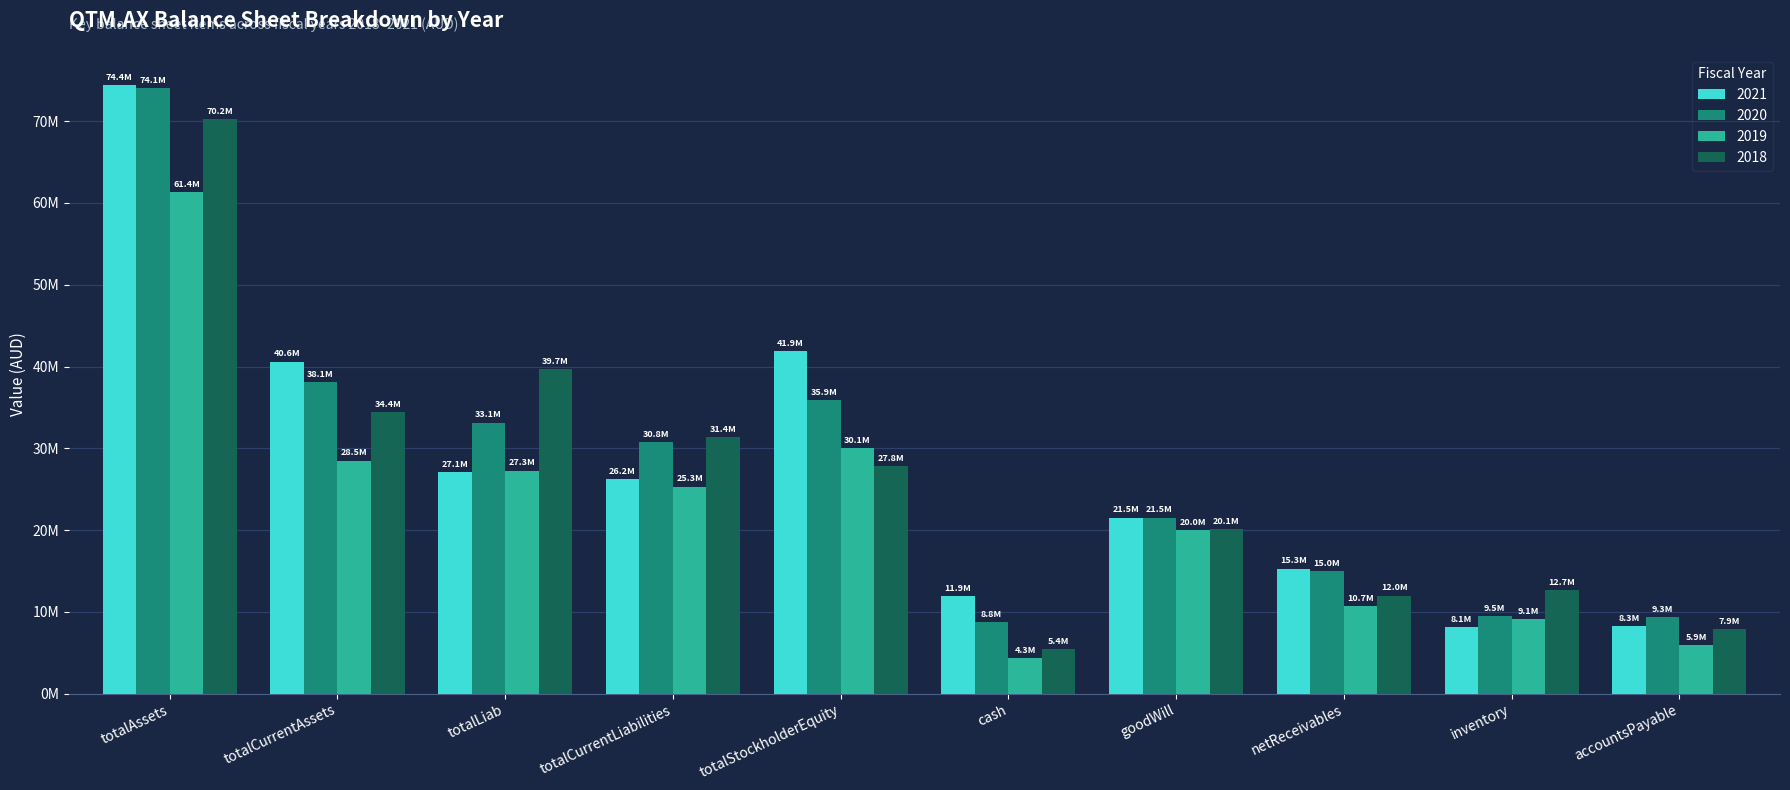

Read the 2021 value at totalCurrentAssets.

40609000